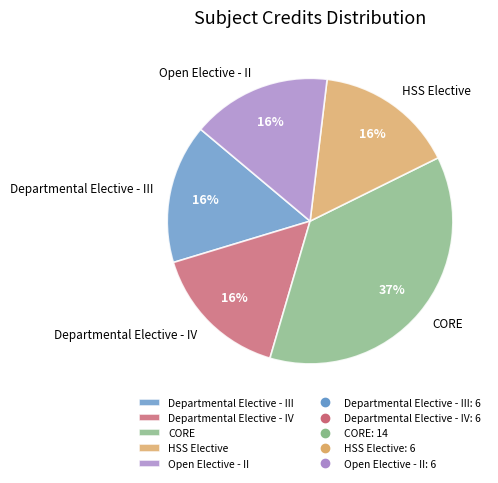

What percentage is the Departmental Elective - IV slice, to the nearest percent?

16%